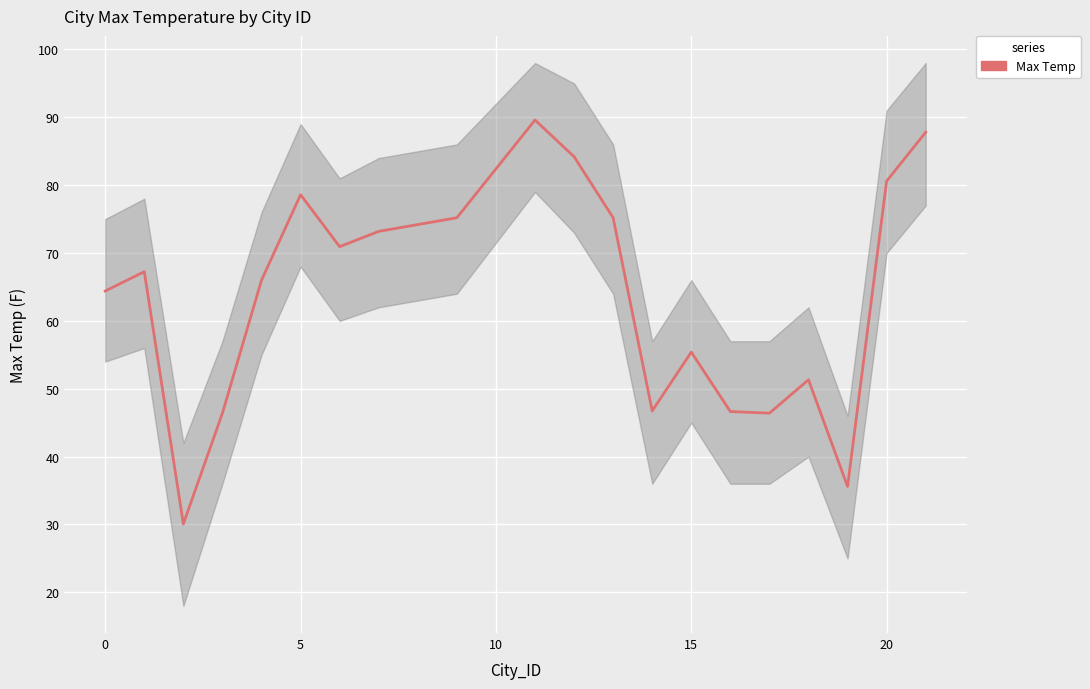

What is the sum of all values?

1271.5